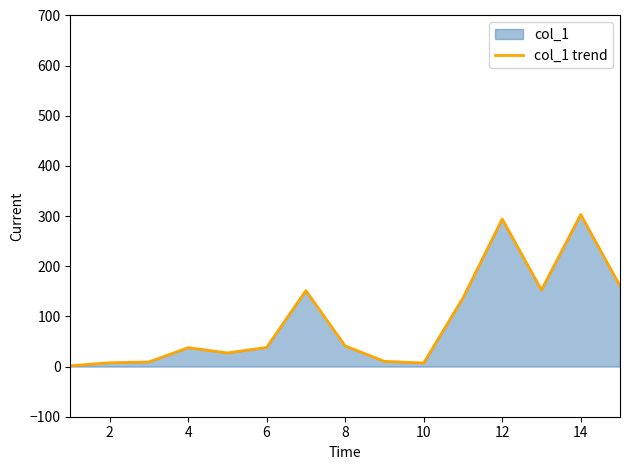

How many lines are shown in the chart?

1